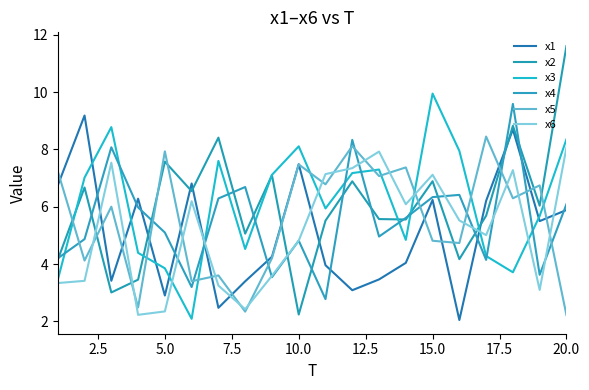

Which series ends up on top after the final intersection of x5 and x2?

x2